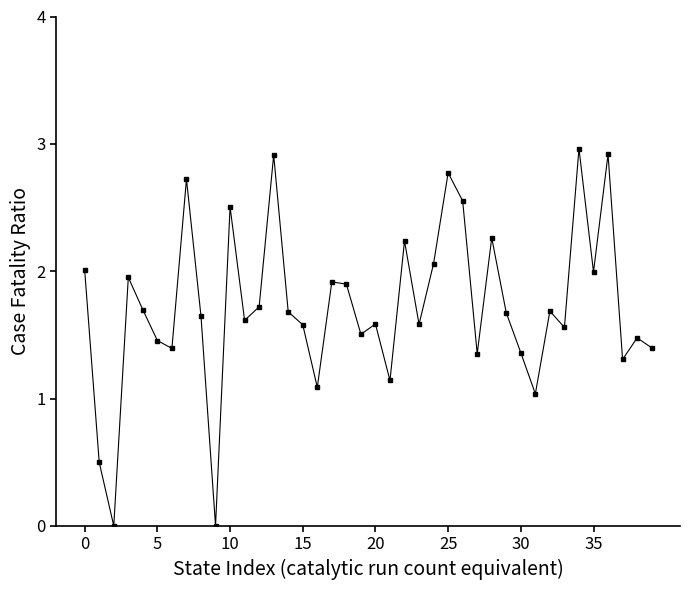

What is the greatest value displayed?

3.0